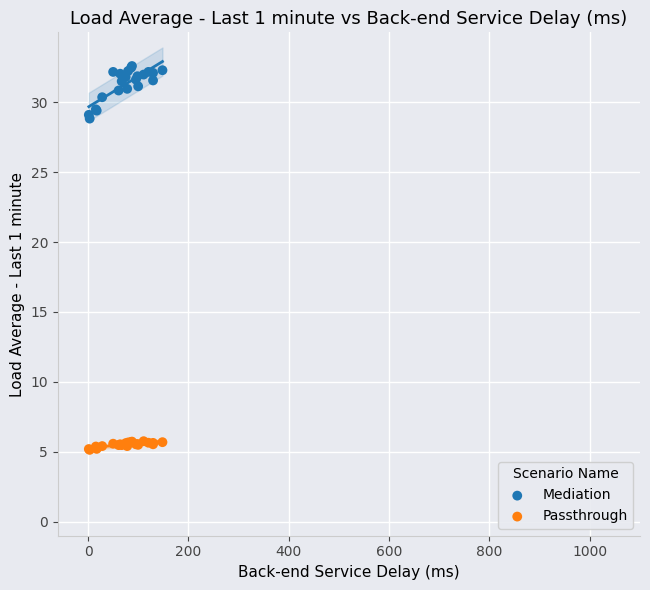

Which series reaches the minimum Y coordinate?

Passthrough